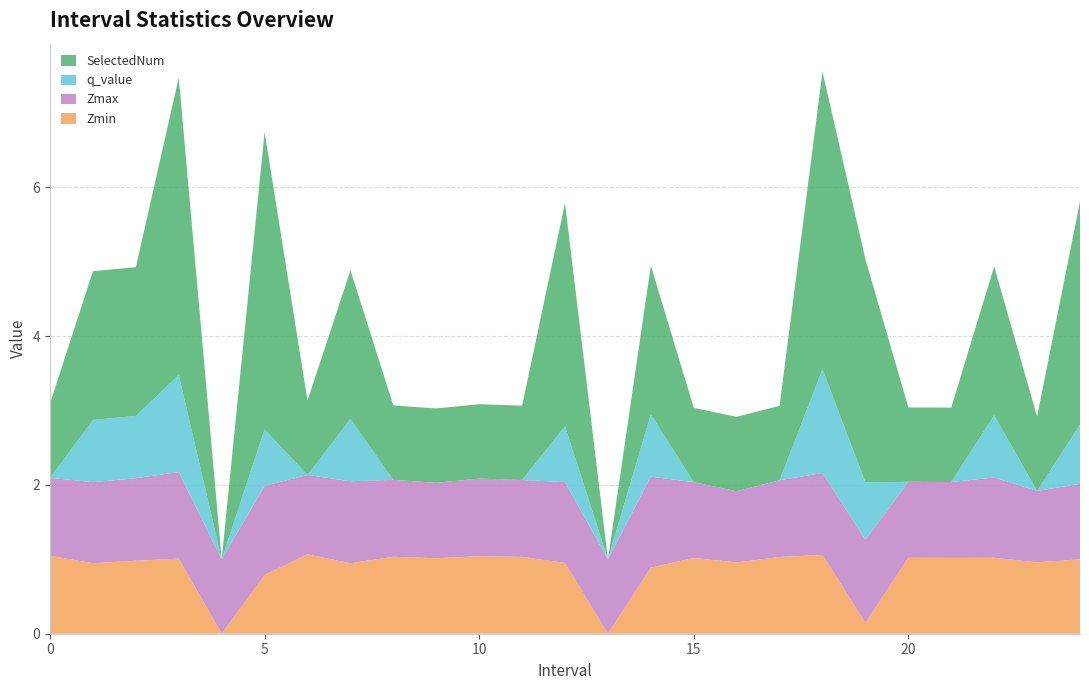

Reading left to right, list all the values displayed in this chart.

Zmin: 0.0=1.0	1.0=0.9	2.0=1.0	3.0=1.0	4.0=0.0	5.0=0.8	6.0=1.1	7.0=0.9	8.0=1.0	9.0=1.0	10.0=1.0	11.0=1.0	12.0=1.0	13.0=0.0	14.0=0.9	15.0=1.0	16.0=1.0	17.0=1.0	18.0=1.1	19.0=0.1	20.0=1.0	21.0=1.0	22.0=1.0	23.0=1.0	24.0=1.0
Zmax: 0.0=1.0	1.0=1.1	2.0=1.1	3.0=1.2	4.0=1.0	5.0=1.2	6.0=1.1	7.0=1.1	8.0=1.0	9.0=1.0	10.0=1.0	11.0=1.0	12.0=1.1	13.0=1.0	14.0=1.2	15.0=1.0	16.0=1.0	17.0=1.0	18.0=1.1	19.0=1.1	20.0=1.0	21.0=1.0	22.0=1.1	23.0=1.0	24.0=1.0
q_value: 0.0=-0.0	1.0=0.8	2.0=0.8	3.0=1.3	4.0=0.0	5.0=0.8	6.0=-0.0	7.0=0.8	8.0=-0.0	9.0=-0.0	10.0=-0.0	11.0=-0.0	12.0=0.8	13.0=0.0	14.0=0.8	15.0=-0.0	16.0=-0.0	17.0=-0.0	18.0=1.4	19.0=0.8	20.0=-0.0	21.0=-0.0	22.0=0.8	23.0=-0.0	24.0=0.8
SelectedNum: 0.0=1.0	1.0=2.0	2.0=2.0	3.0=4.0	4.0=0.0	5.0=4.0	6.0=1.0	7.0=2.0	8.0=1.0	9.0=1.0	10.0=1.0	11.0=1.0	12.0=3.0	13.0=0.0	14.0=2.0	15.0=1.0	16.0=1.0	17.0=1.0	18.0=4.0	19.0=3.0	20.0=1.0	21.0=1.0	22.0=2.0	23.0=1.0	24.0=3.0